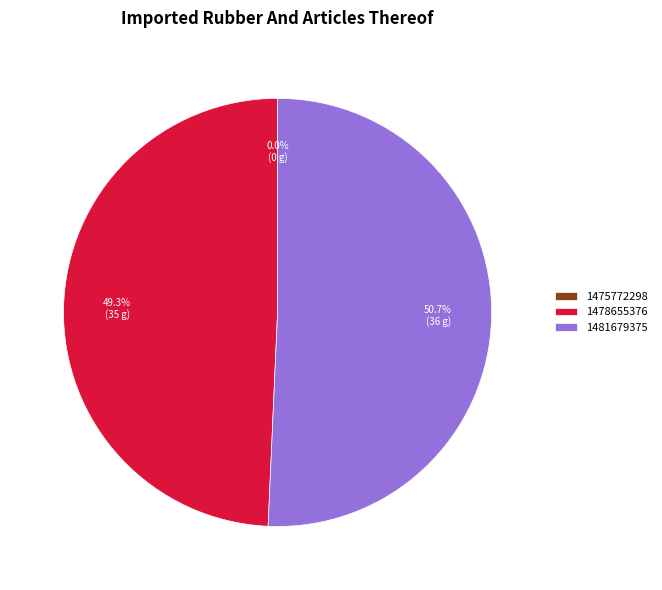

What is the largest slice in the pie chart?

1481679375